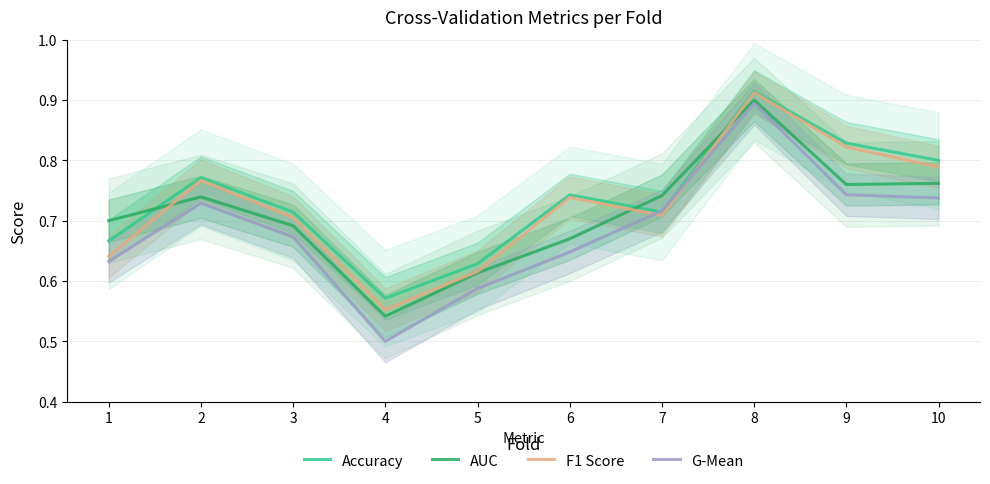

What is the sum of all G-Mean values?

6.9